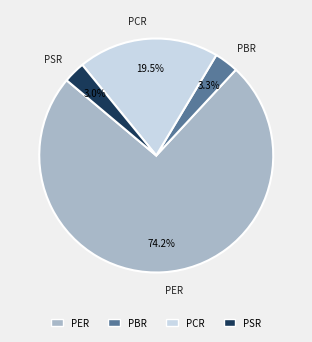

Between PSR and PER, which is larger?

PER